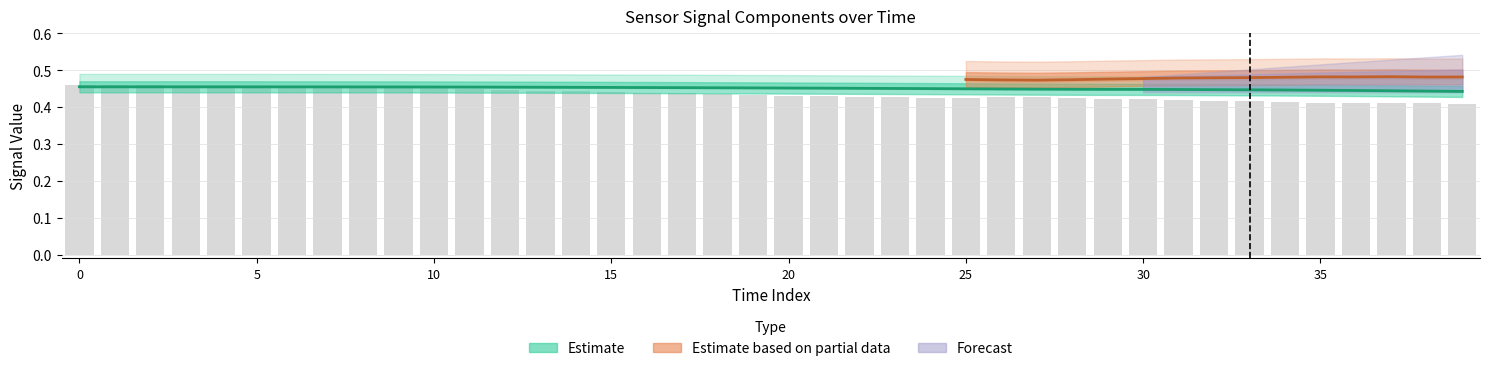

Which has a higher value, 28 or 38?

28